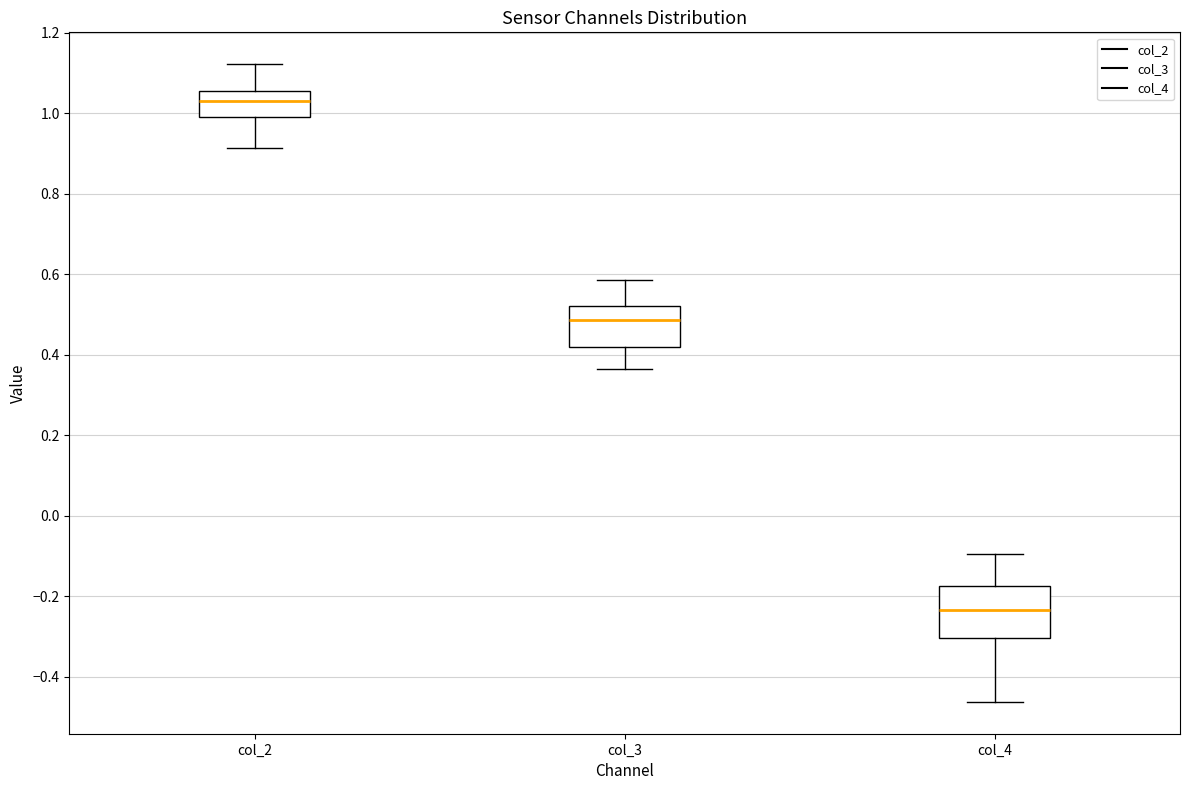

Where is the lower edge of the box for col_2 on the y-axis? The values are not printed on the chart, so give them approximately, as read against the axis.

1.00